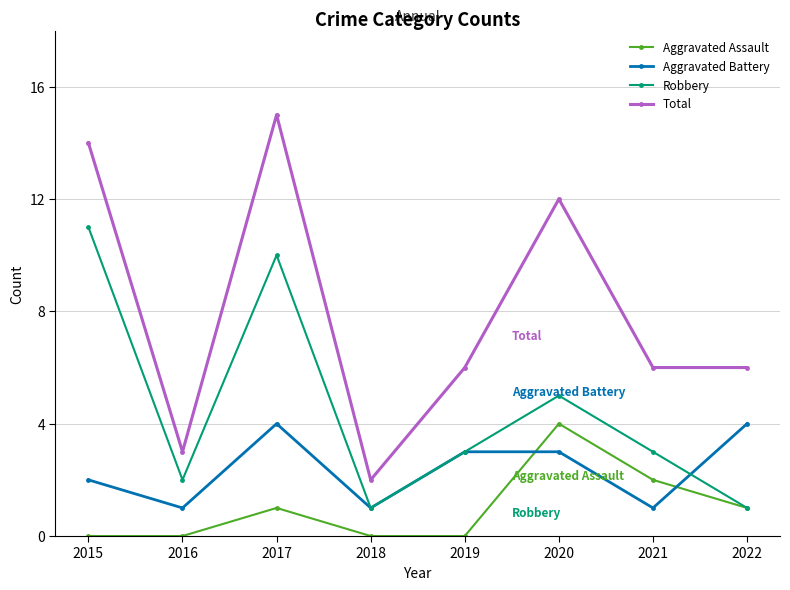

Where does the Robbery series first go above 3?

2015